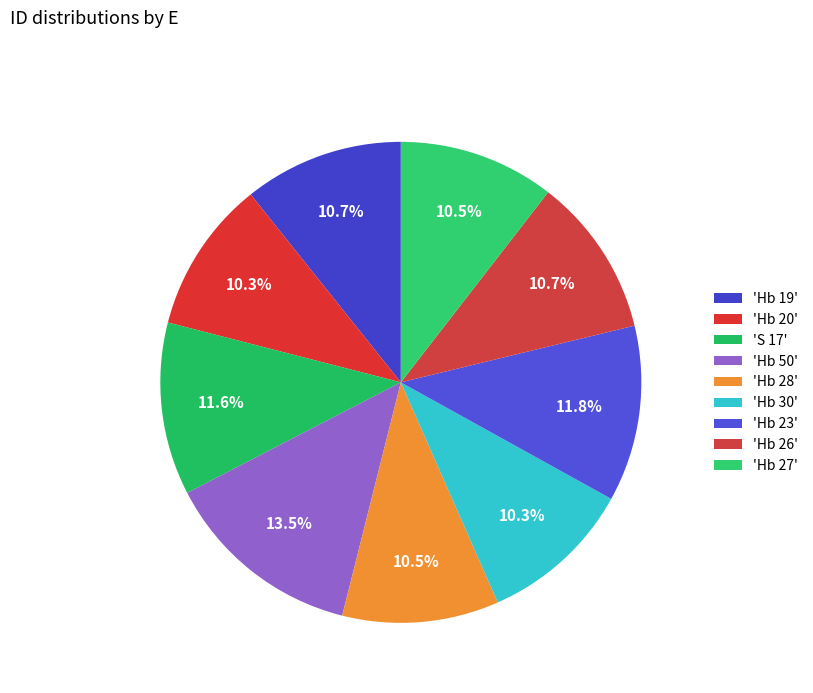

How many segments does this pie chart have?

9